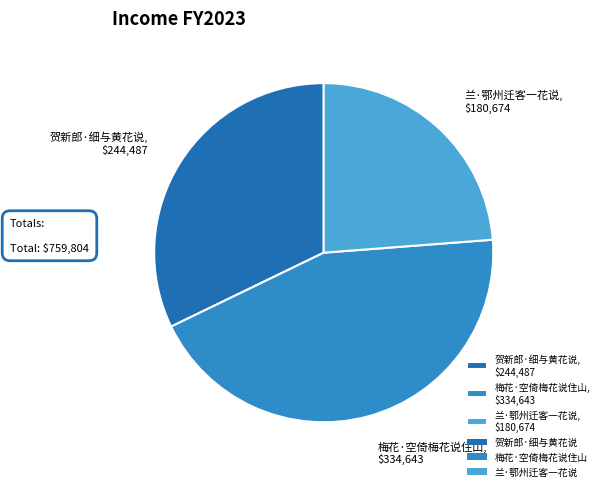

Does 贺新郎·细与黄花说 represent more than half of the total?

No